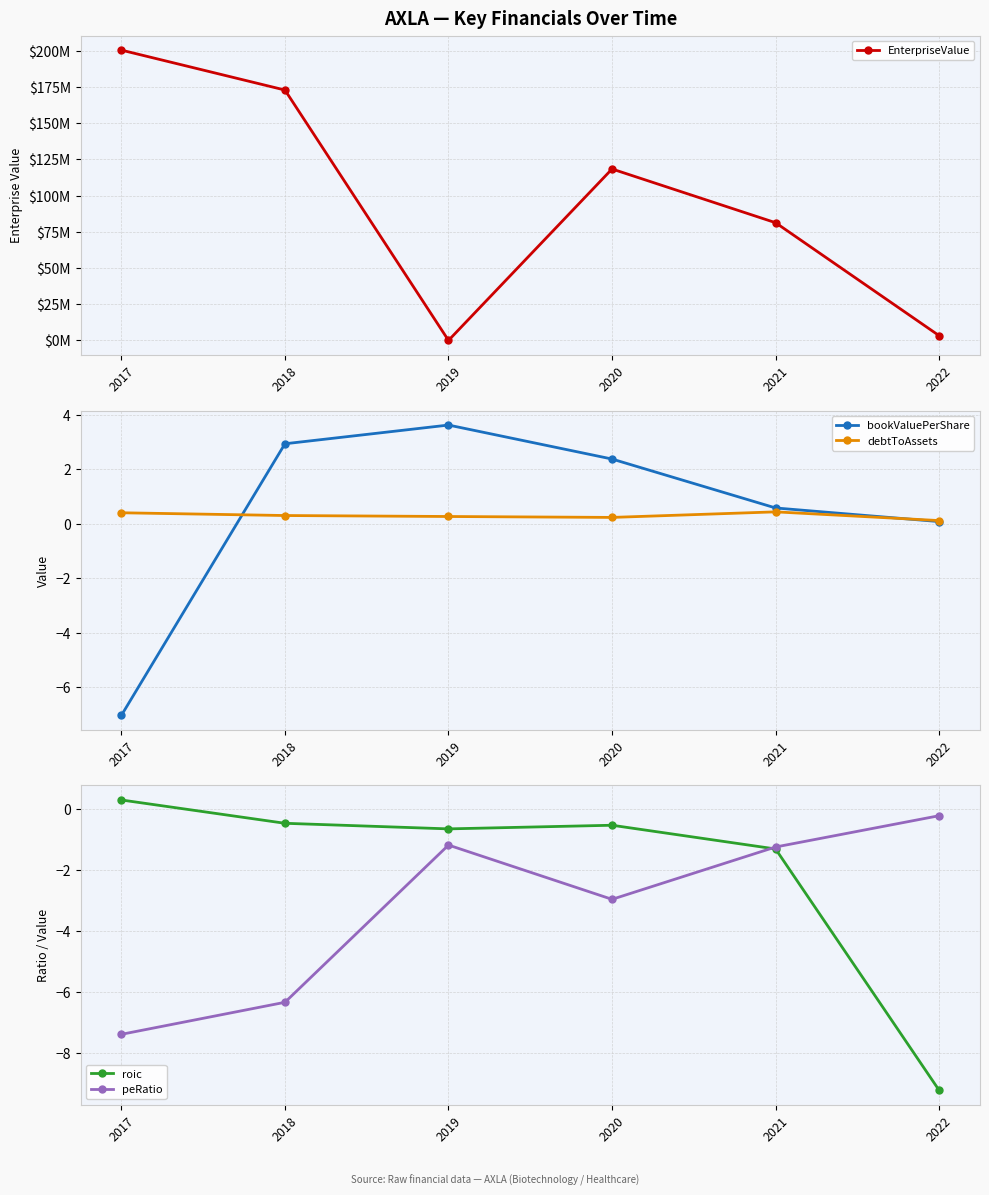

True or false: peRatio and debtToAssets intersect in this chart.

False